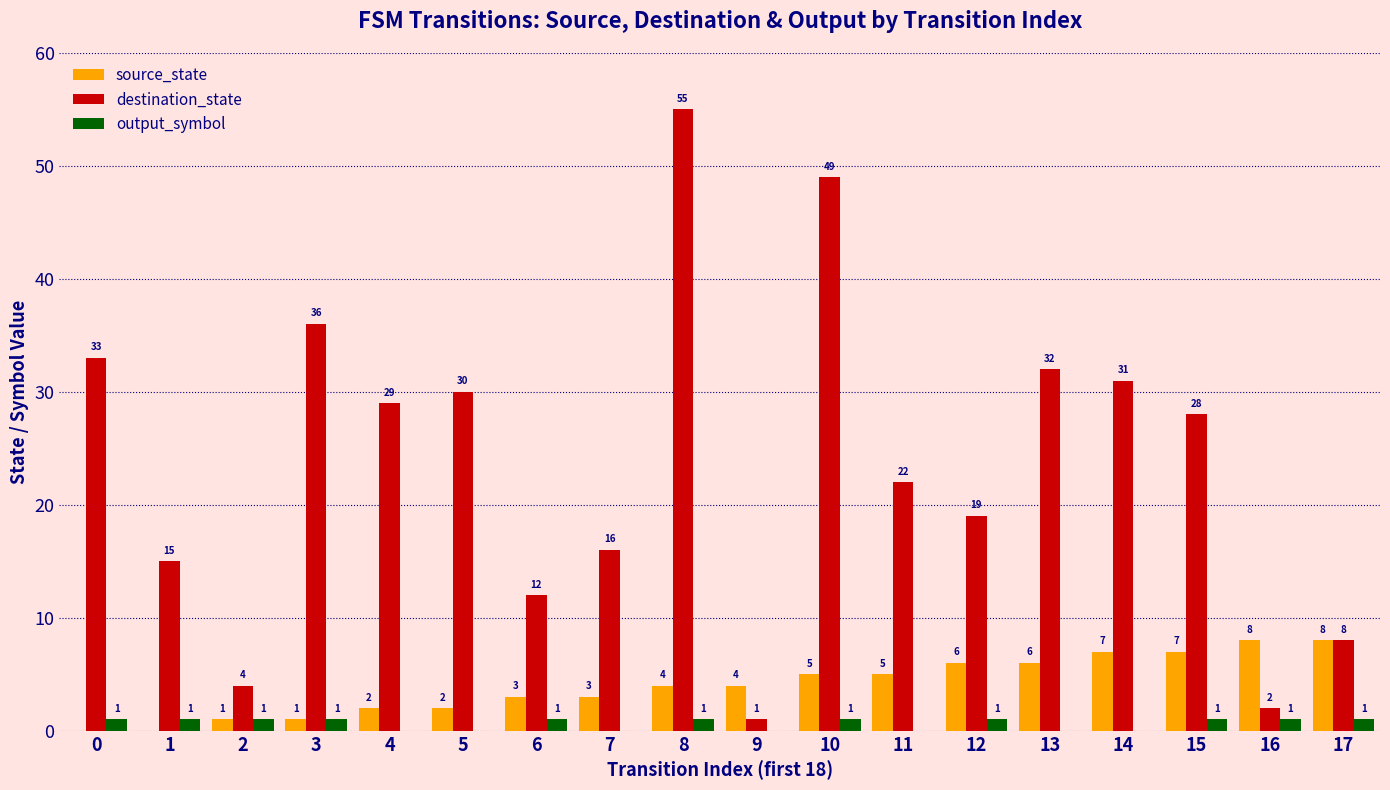

What is the maximum value for source_state?

8